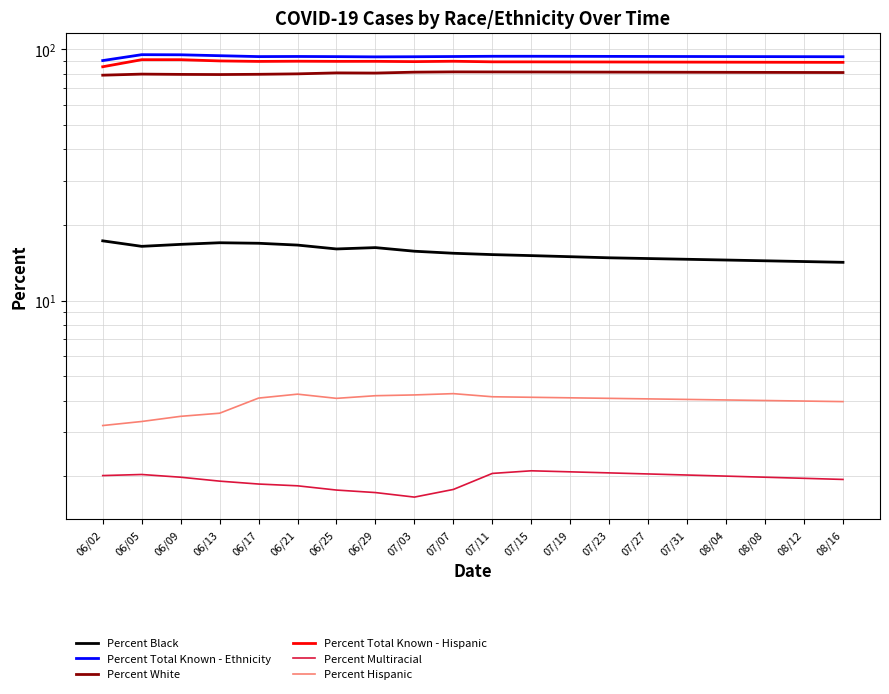

Rank the series at 06/29 from lowest to highest value.

Percent Multiracial, Percent Hispanic, Percent Black, Percent White, Percent Total Known - Hispanic, Percent Total Known - Ethnicity